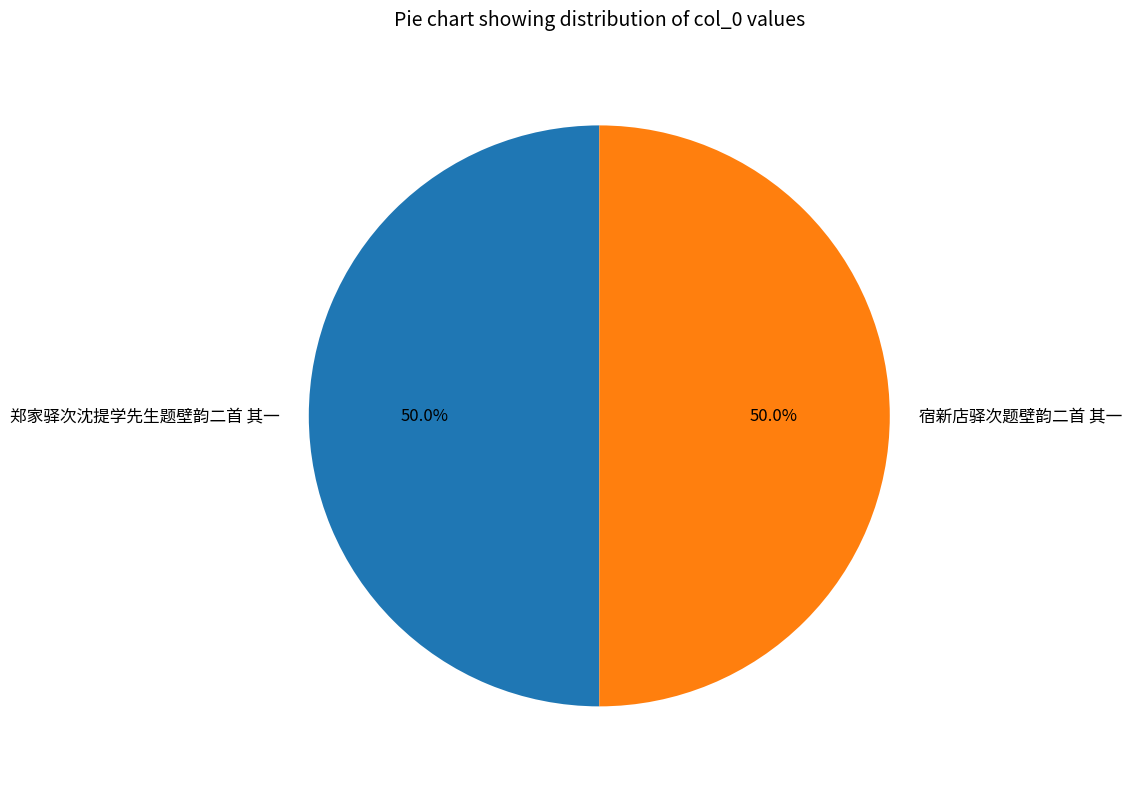

Approximately how many times larger is the value at 郑家驿次沈提学先生题壁韵二首 其一 compared to 宿新店驿次题壁韵二首 其一?

1.0